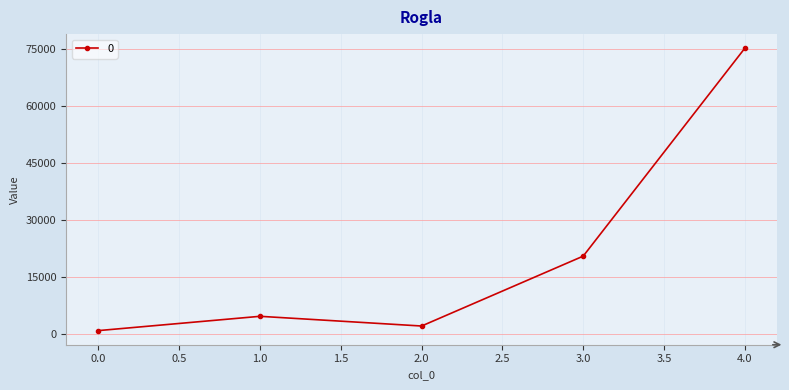

Where does the data first go above 4634?

1.0